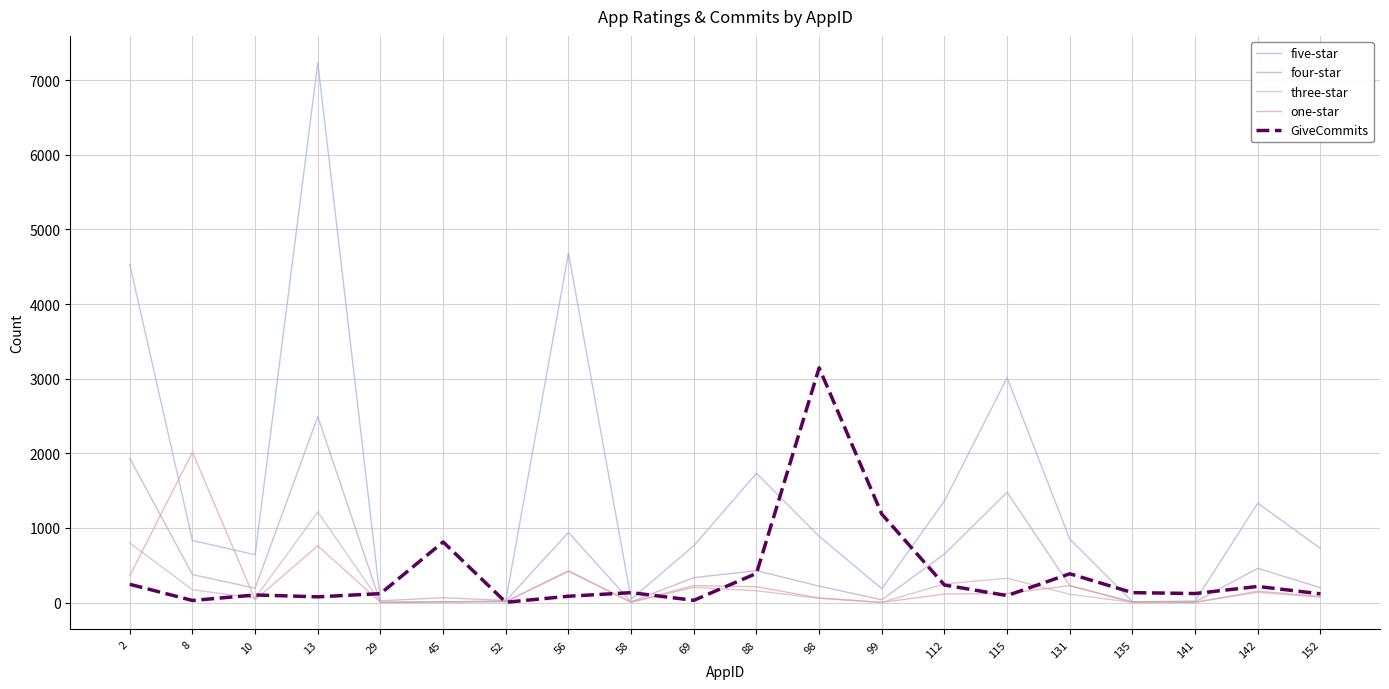

What is the total value across all series at 2?

7864